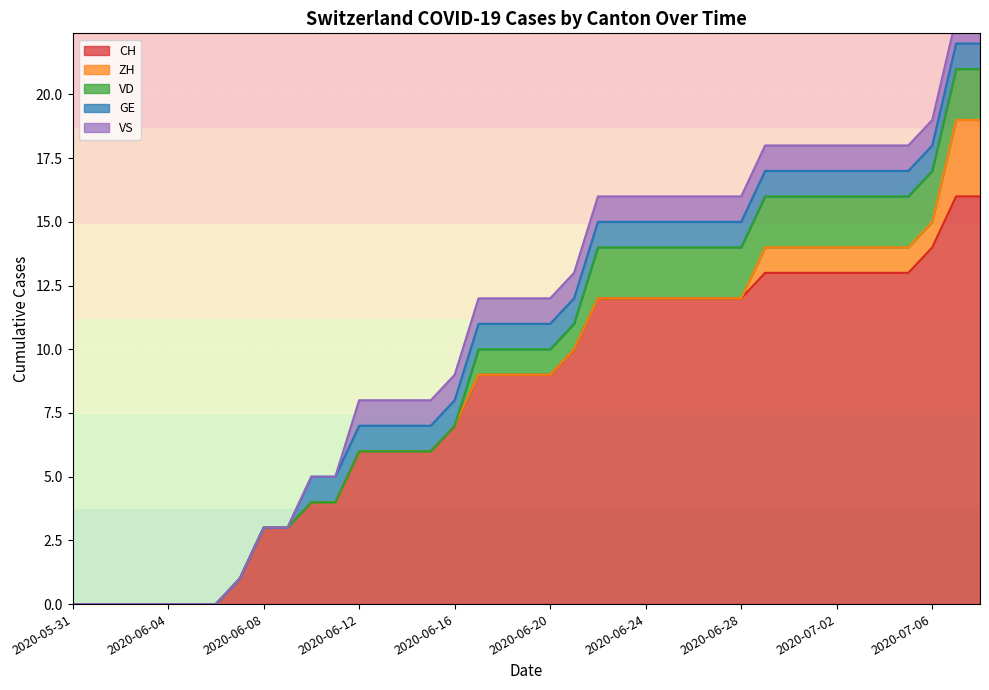

The value of GE at 2020-06-12 is 1. True or false?

True